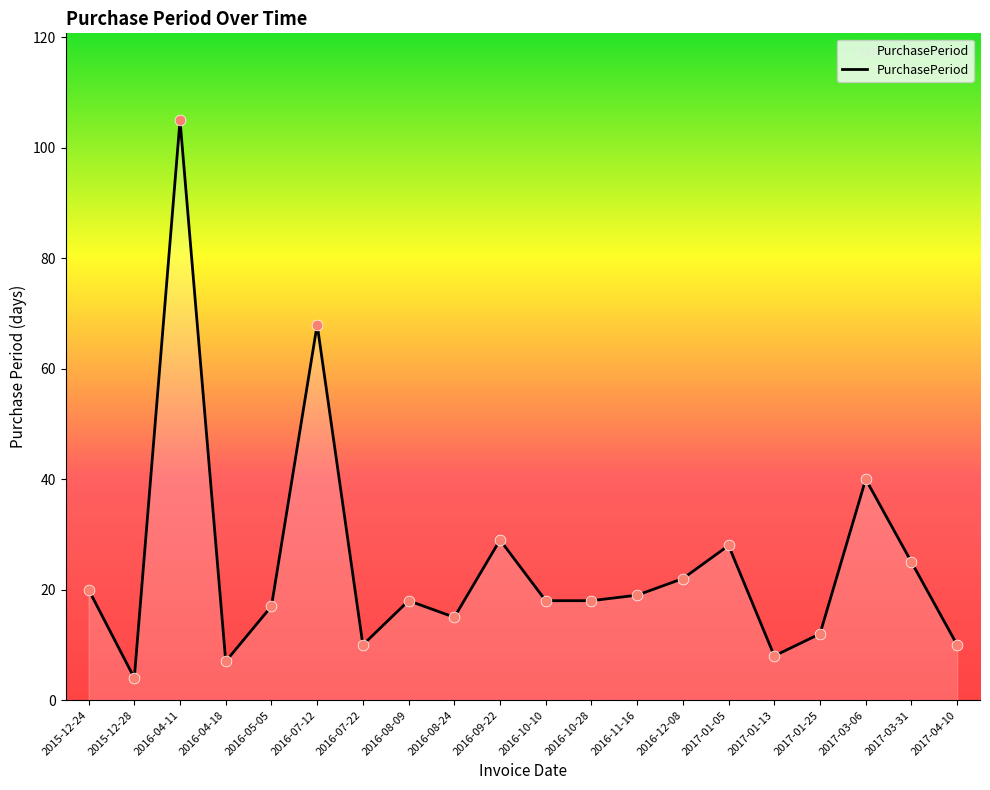

Approximately how many times larger is the value at 2016-11-16 compared to 2016-12-08?

0.9